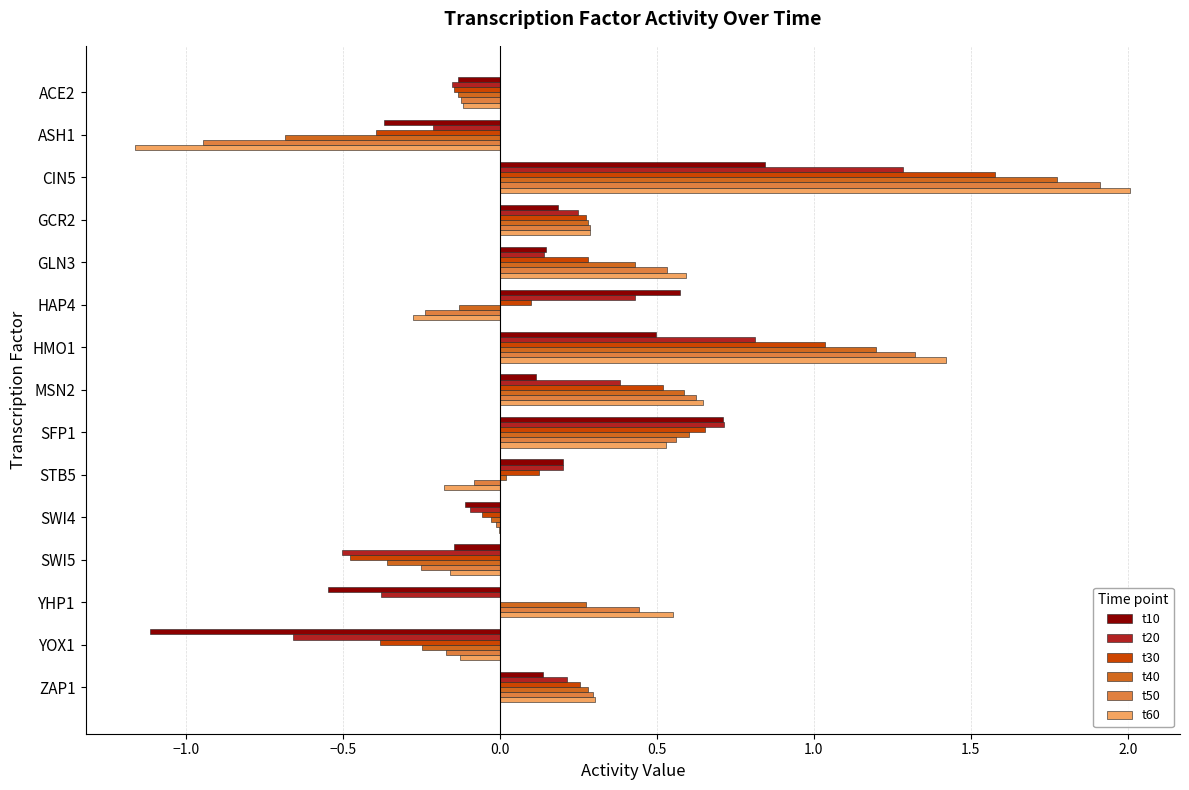

The t10 series shows 0.3 at CIN5. True or false?

False